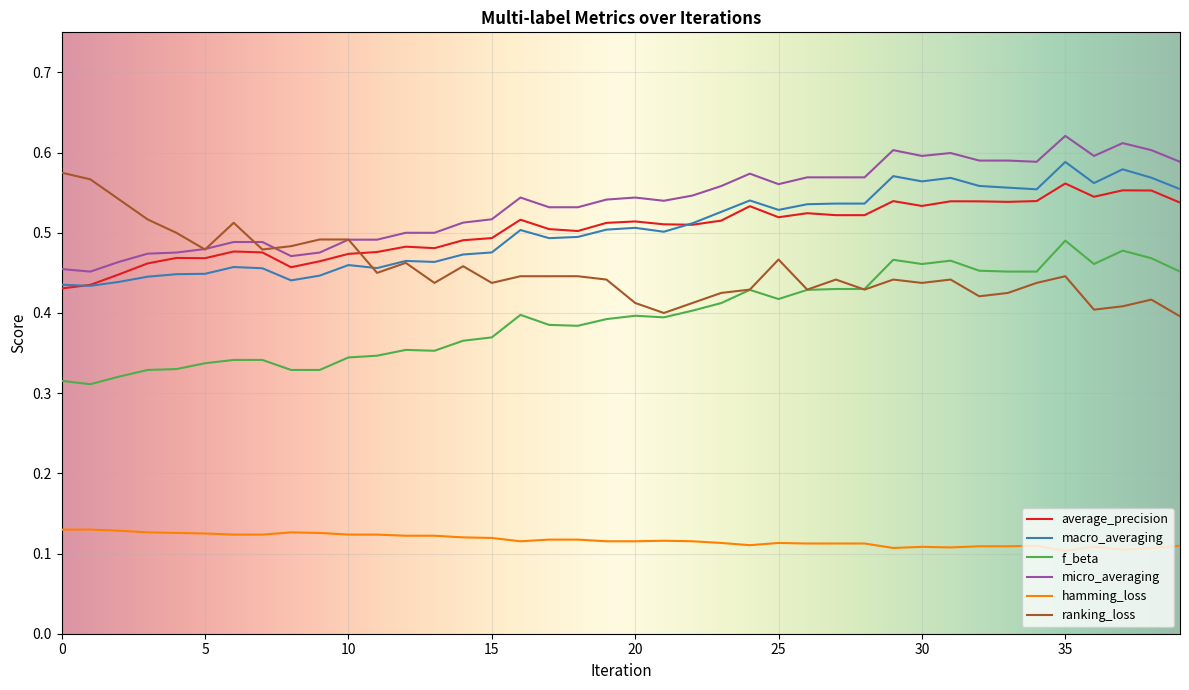

True or false: hamming_loss and average_precision cross at least once.

False